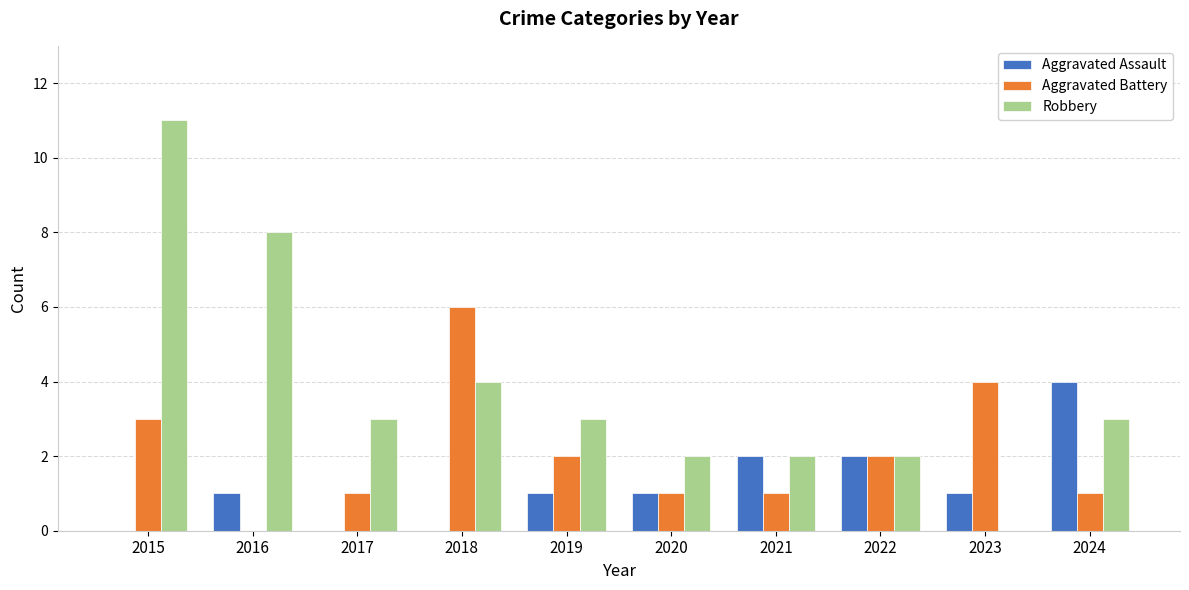

Is the value of Robbery at 2021 greater than the value of Aggravated Assault at 2019?

Yes